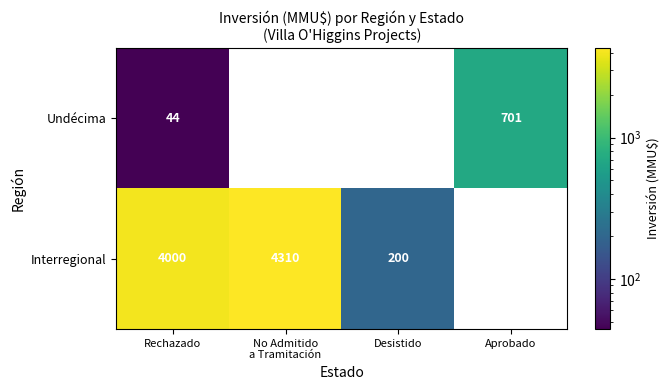

Is it true that Interregional equals 4000 at Rechazado?

True